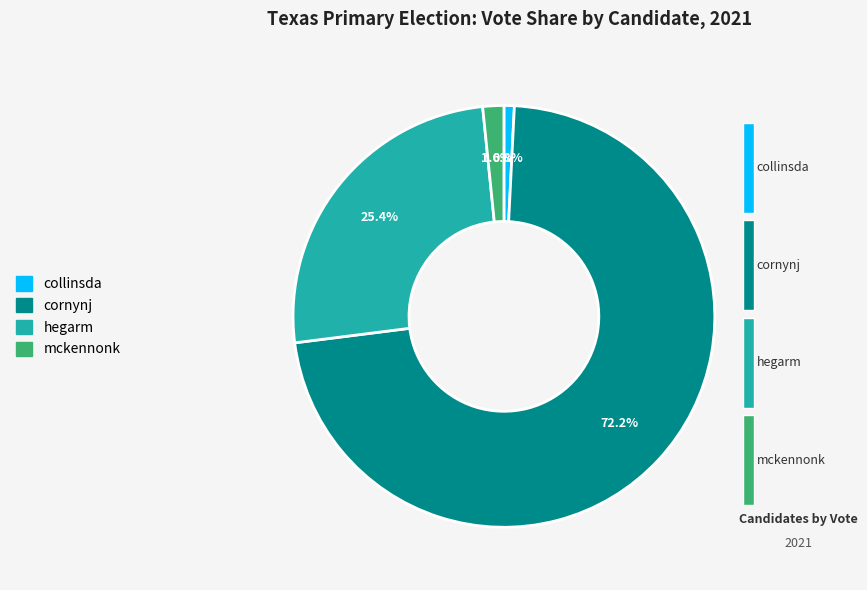

Is there any slice that represents more than half of the pie?

Yes